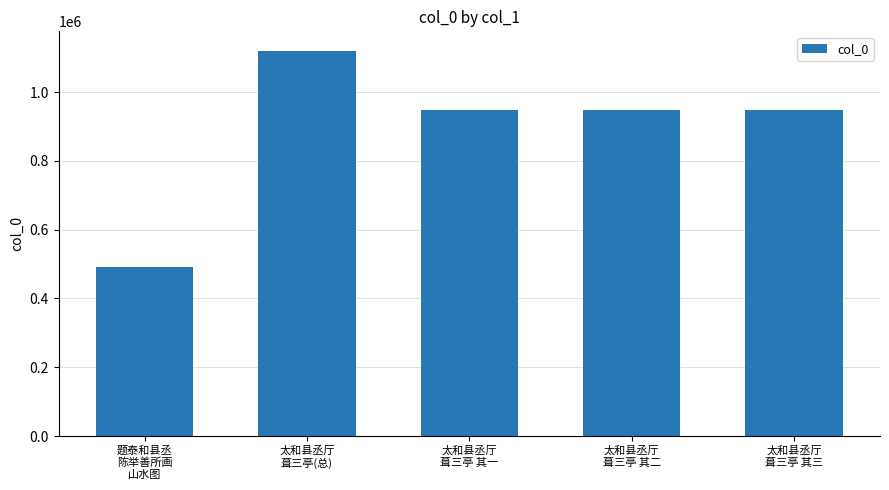

At which label does the data first exceed 948159?

太和县丞厅
葺三亭(总)